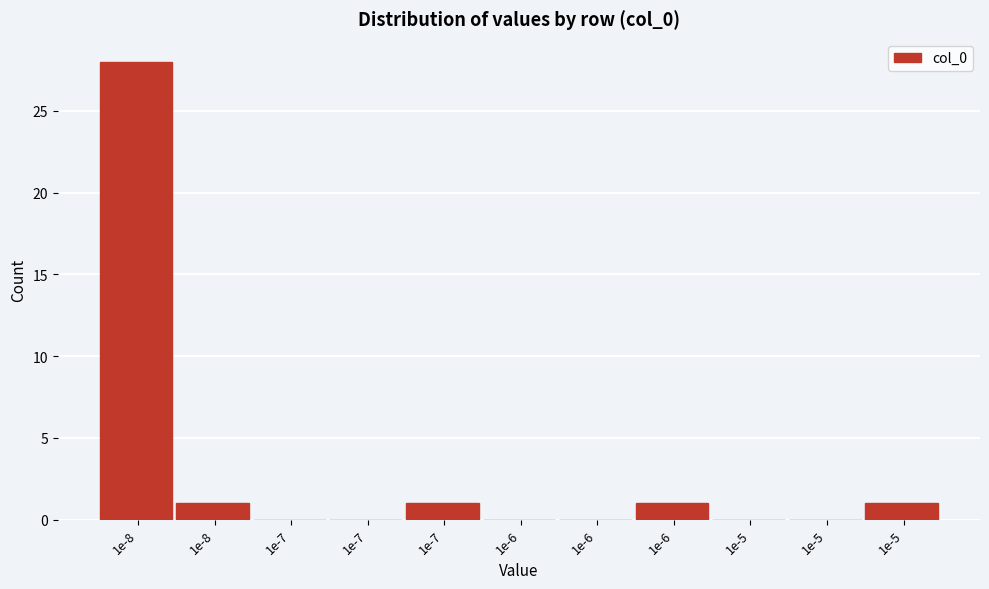

Count the number of categories in the chart.

11